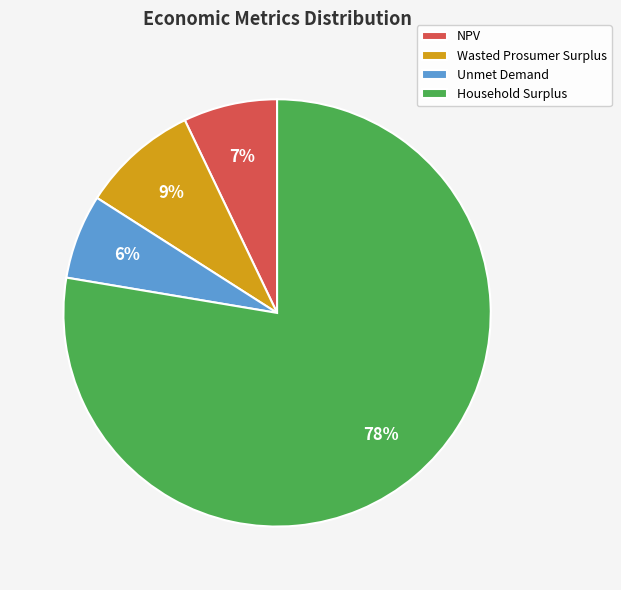

How many slices are in this pie chart?

4